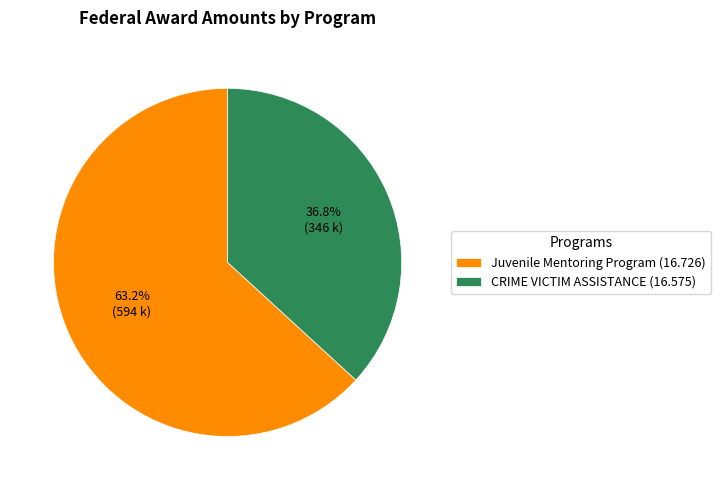

Count the number of slices in the pie.

2